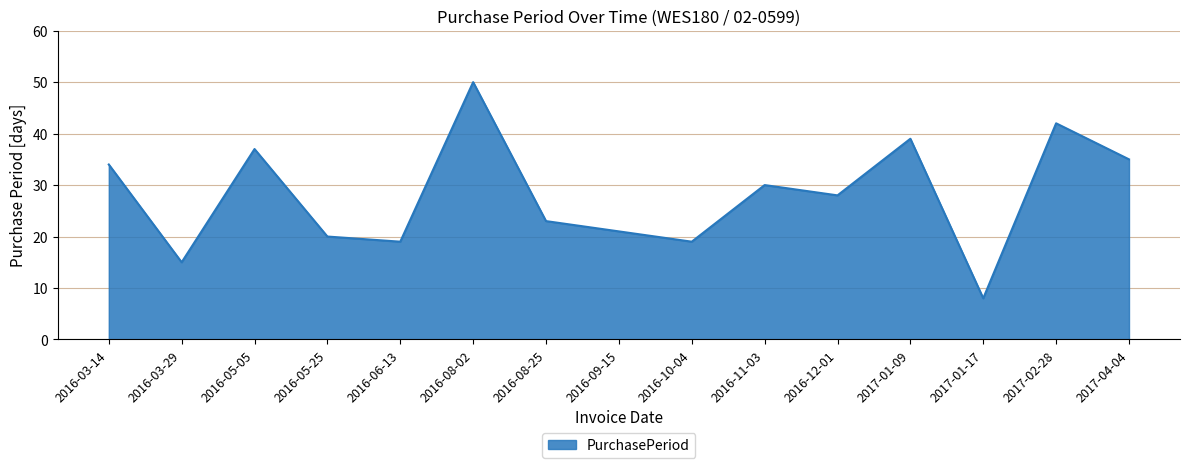

How many interior local peaks (higher than both neighbors) does the data have?

5